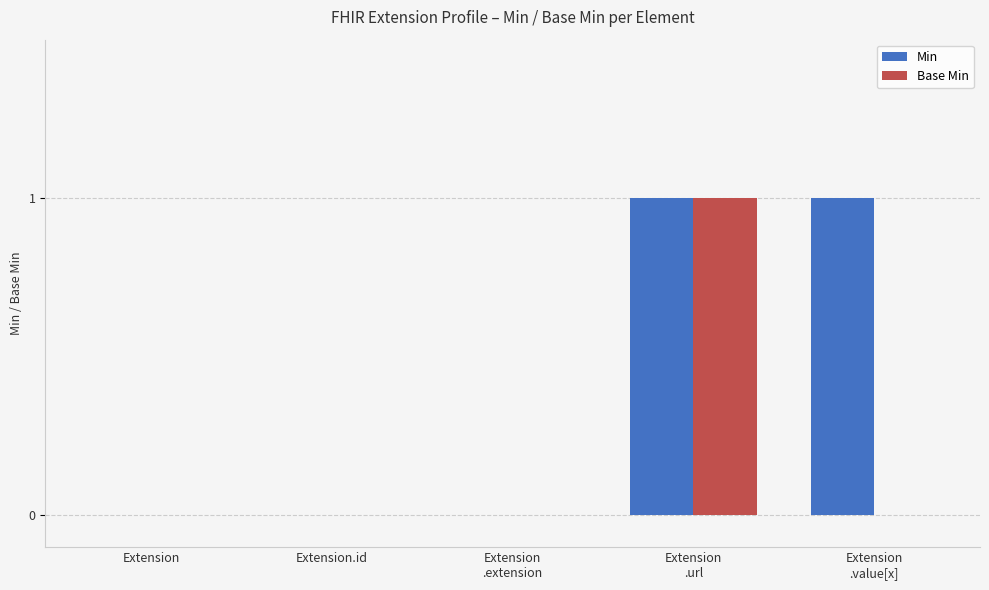

What is the sum of all Base Min values?

1